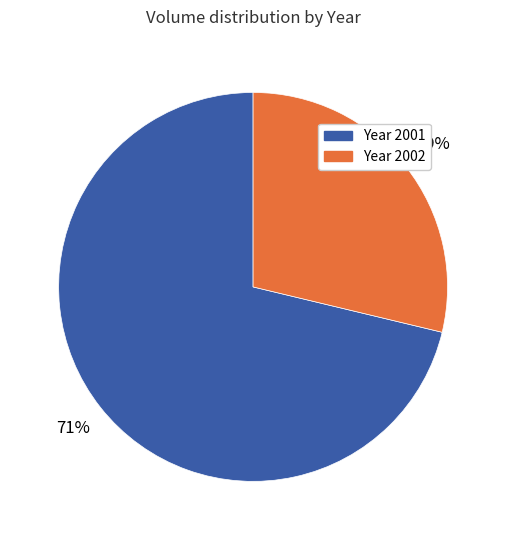

Rank the categories by value from highest to lowest.

Year 2001, Year 2002